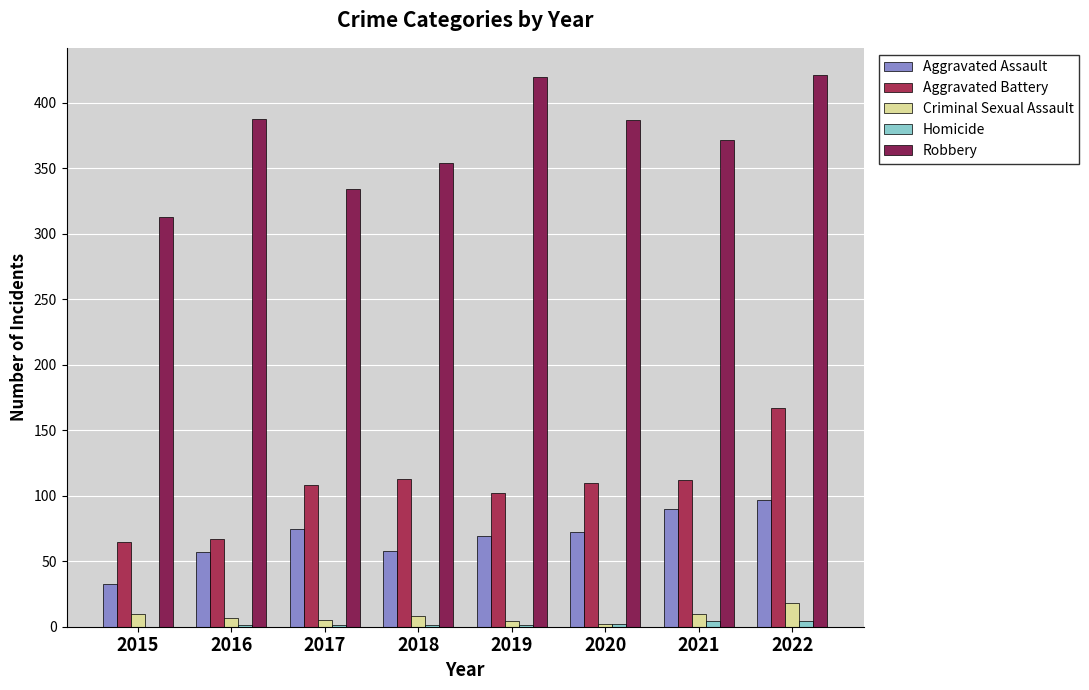

How many groups of bars are there?

8